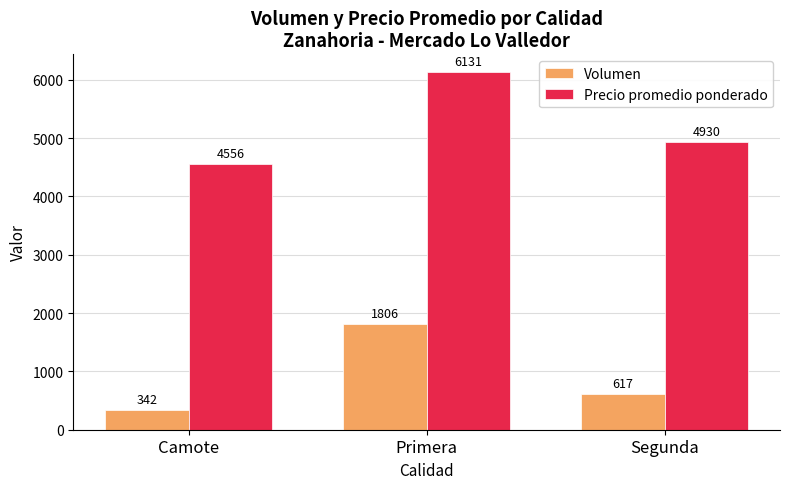

What position from the right is Primera?

2